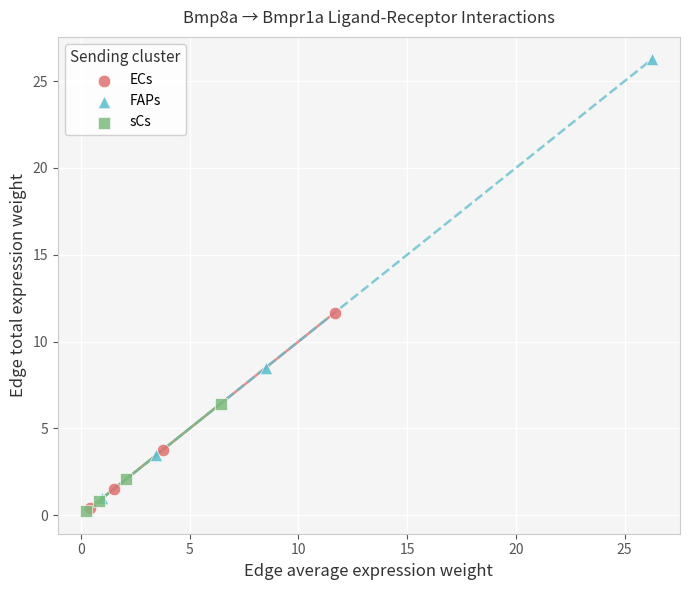

Which series has the widest spread of Y values?

FAPs